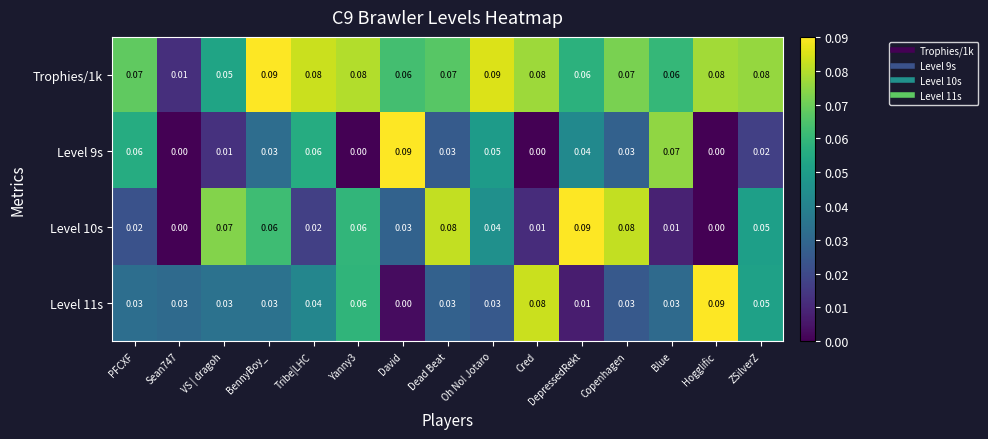

Which category has the highest value in the Level 11s series?

Hogglific